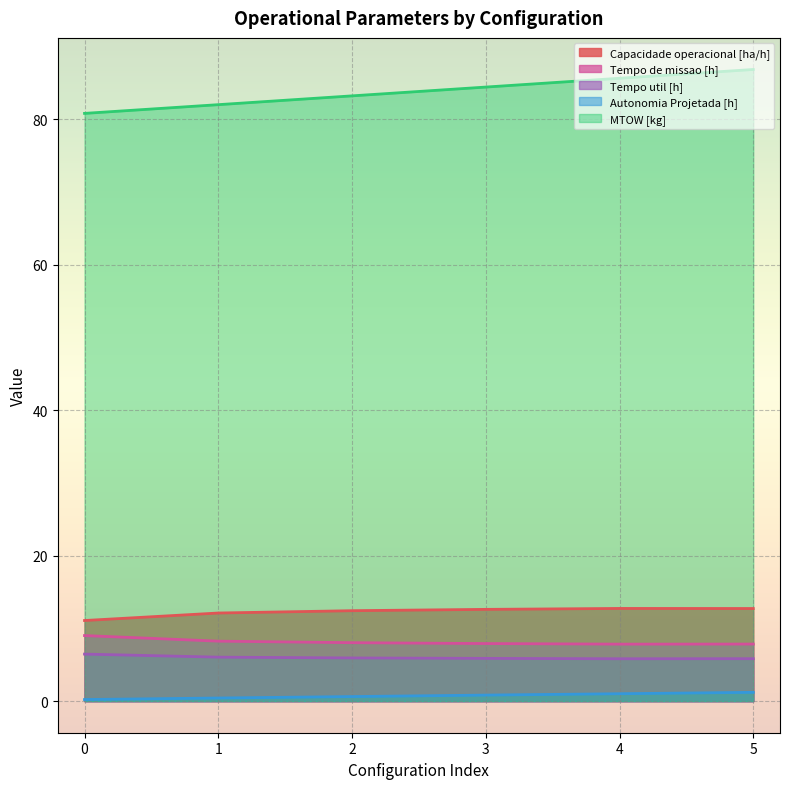

True or false: Autonomia Projetada [h] has more than 0 interior local peaks.

False